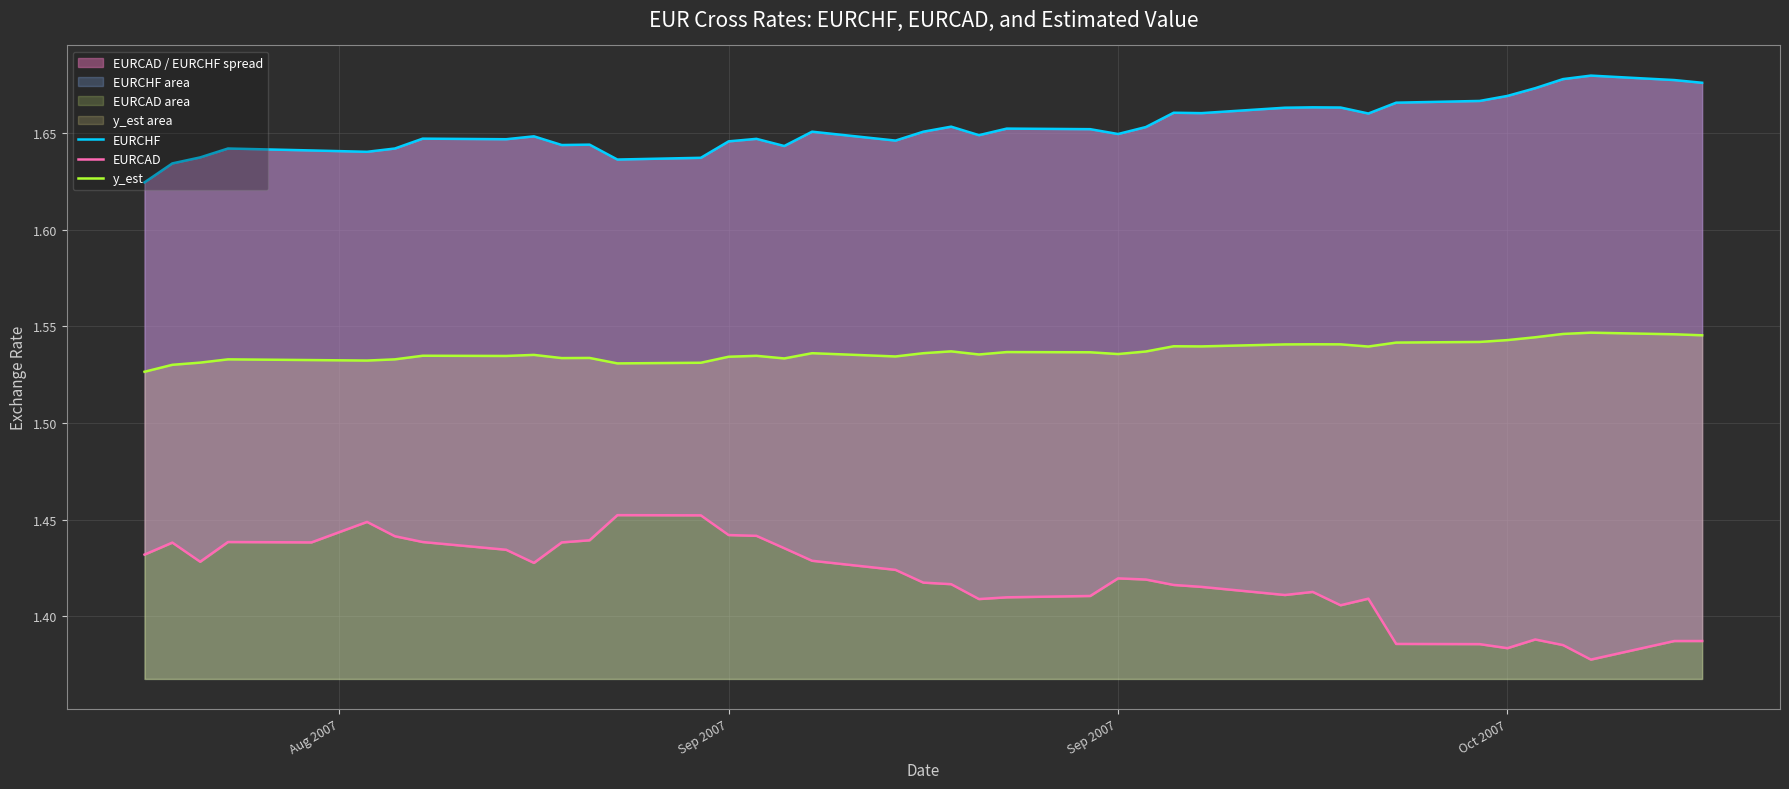

How many lines are shown in the chart?

3